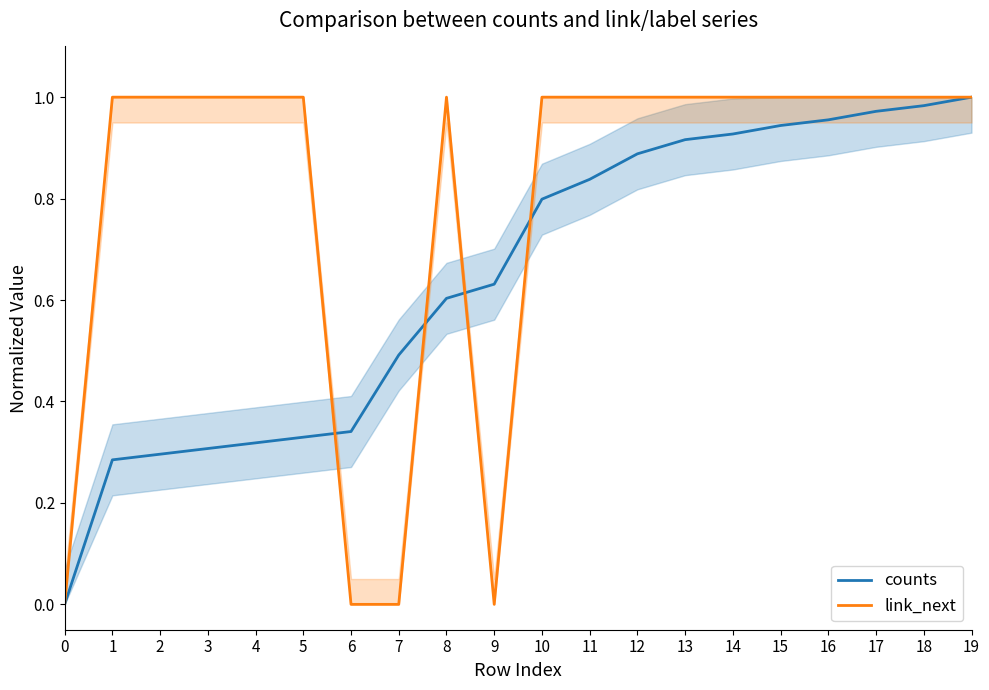

Reading left to right, extract all data points from this chart.

counts: 0.0	0.3	0.3	0.3	0.3	0.3	0.3	0.5	0.6	0.6	0.8	0.8	0.9	0.9	0.9	0.9	1.0	1.0	1.0	1.0
link_next: 0.0	1.0	1.0	1.0	1.0	1.0	0.0	0.0	1.0	0.0	1.0	1.0	1.0	1.0	1.0	1.0	1.0	1.0	1.0	1.0